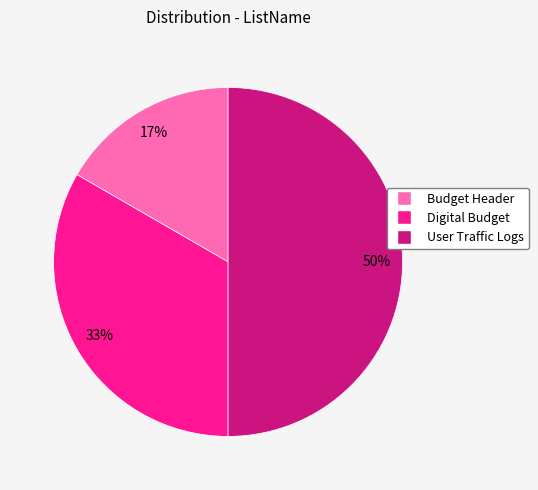

How many segments does this pie chart have?

3